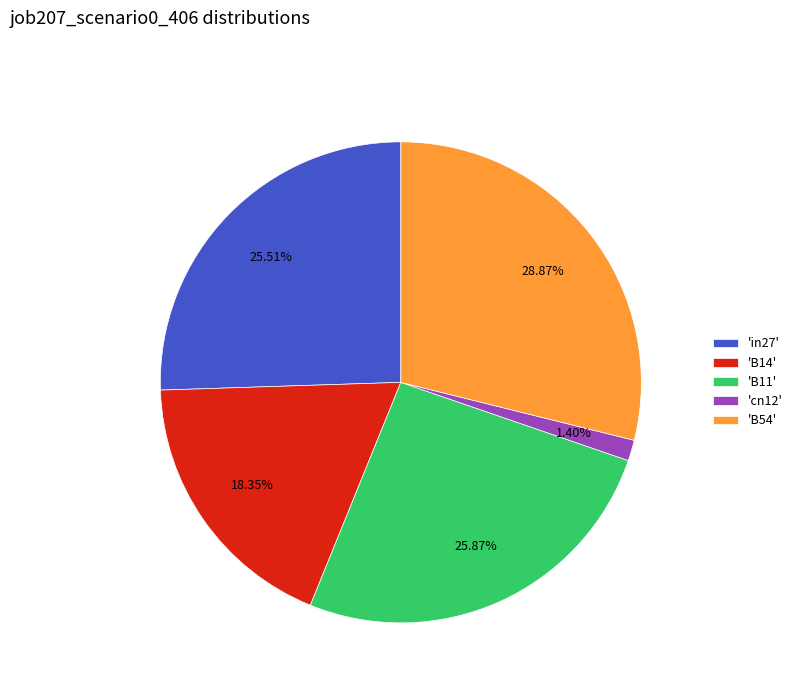

How many segments does this pie chart have?

5